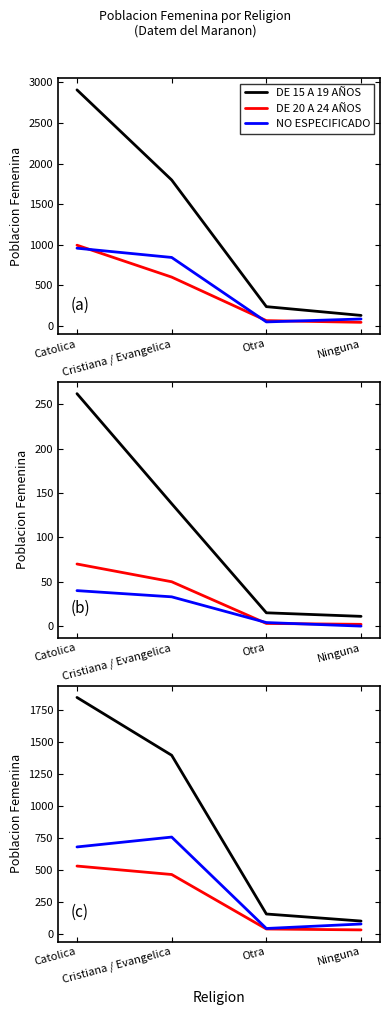

Which series has the largest range (max minus min)?

DE 15 A 19 AÑOS